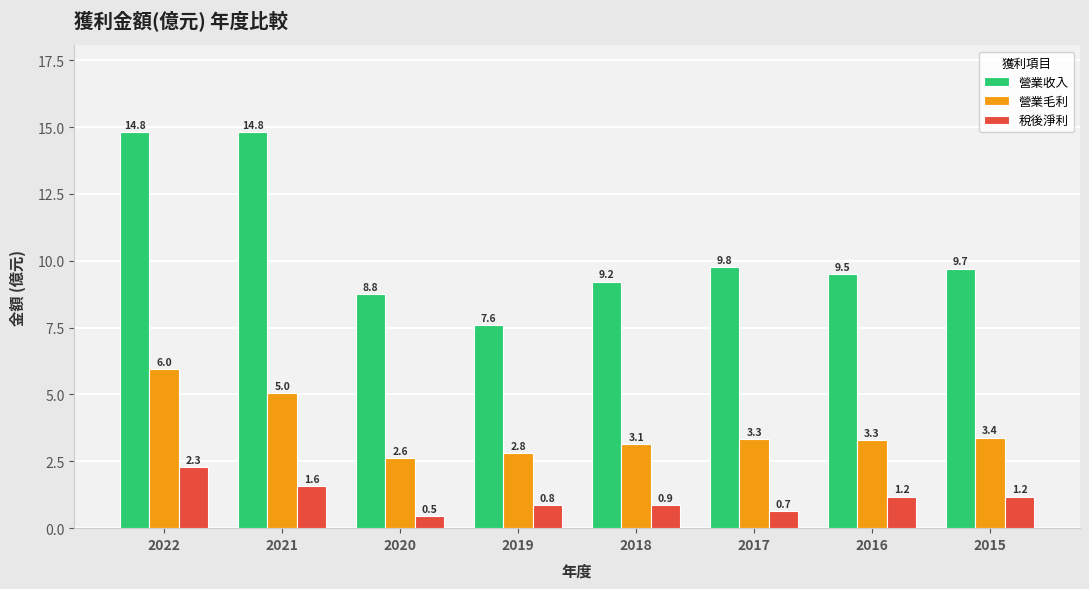

What value does the 營業毛利 series have at 2018?

3.1